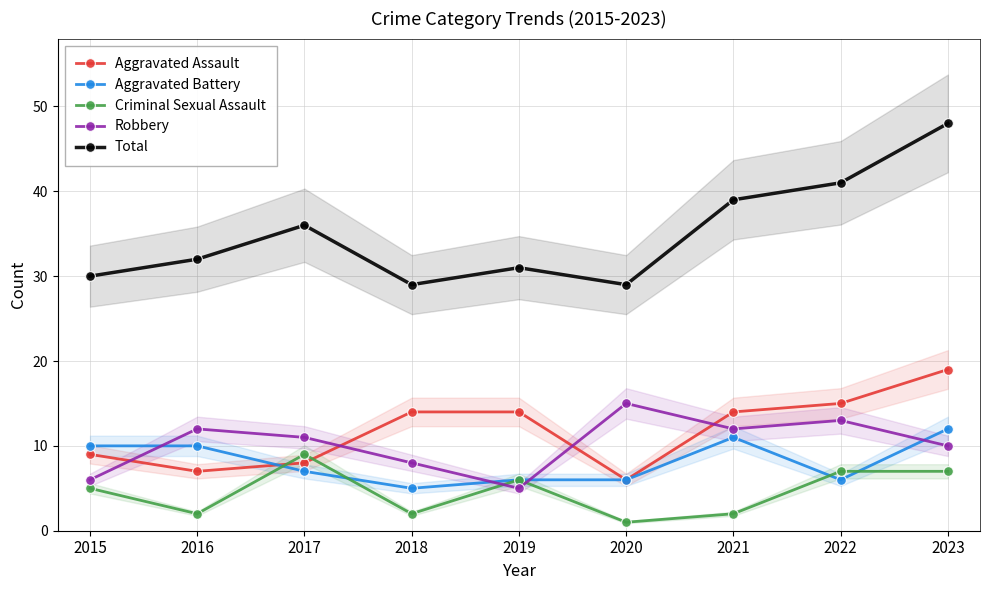

What is the difference between the second highest and second lowest values in the Aggravated Assault series?

8